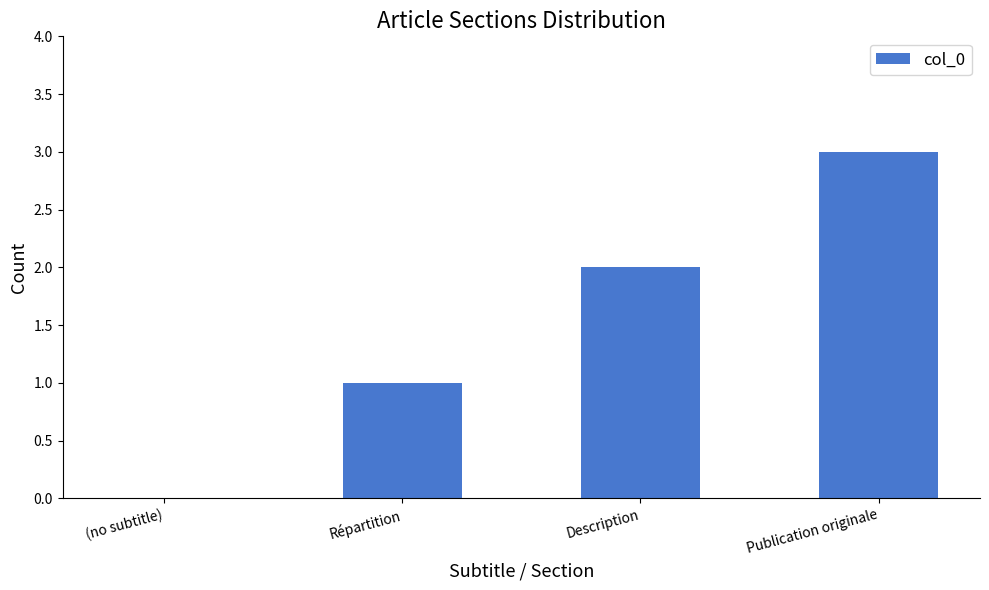

At which category does the chart reach its peak across all series?

Publication originale